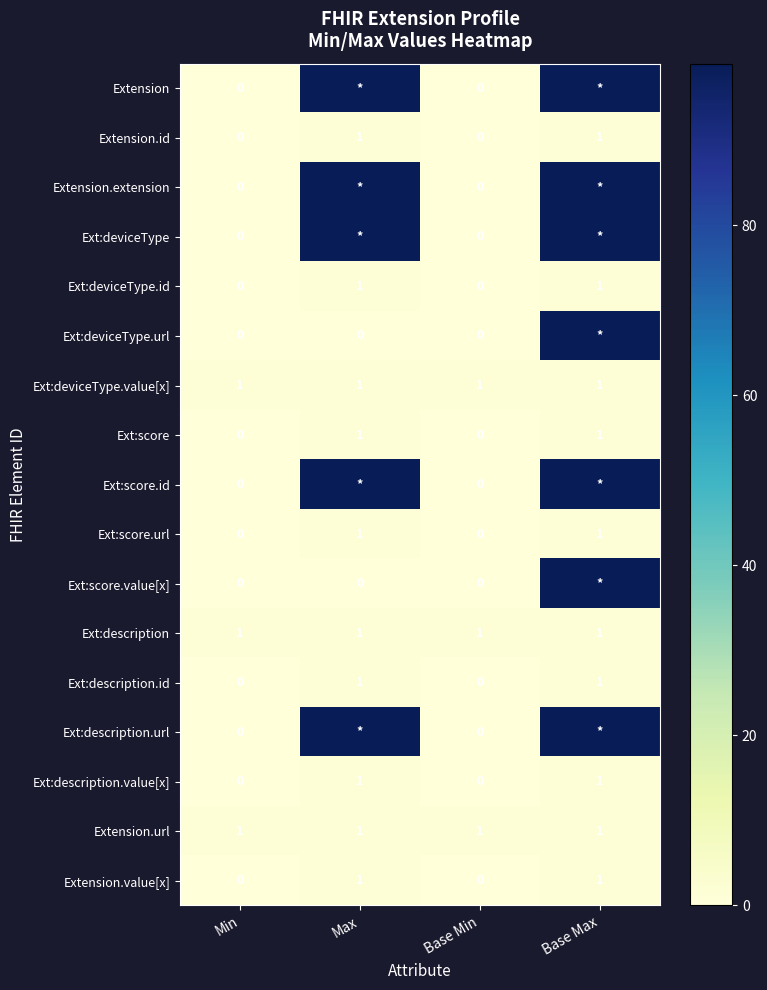

How many Ext:score.url values are between 0 and 1?

4